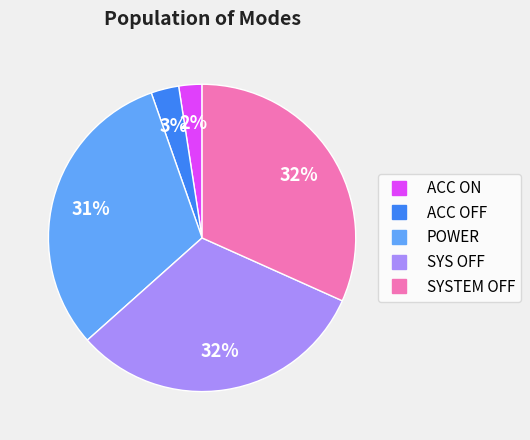

Do SYS OFF and POWER together represent more than half of the pie?

Yes